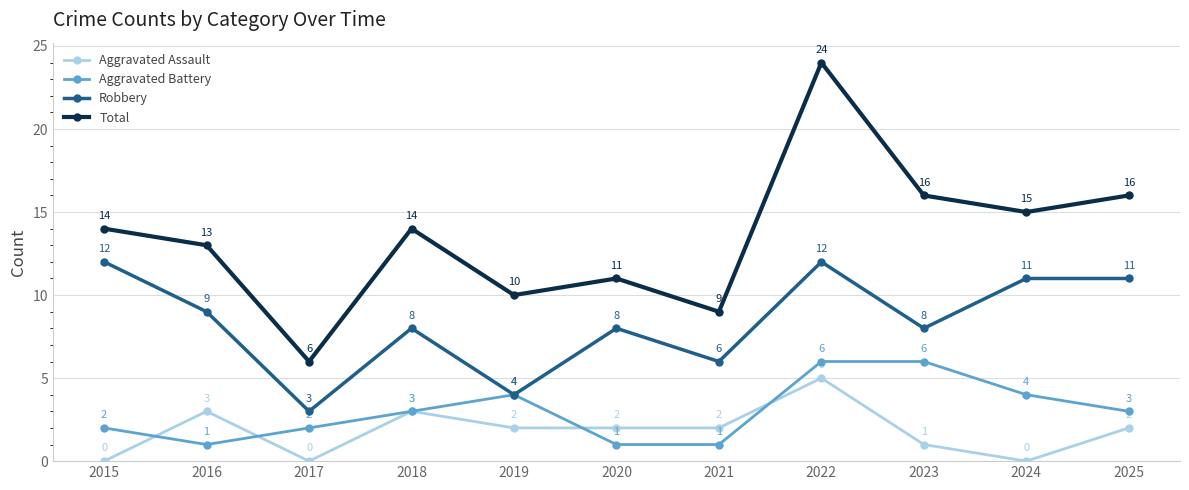

How many lines are shown in the chart?

4